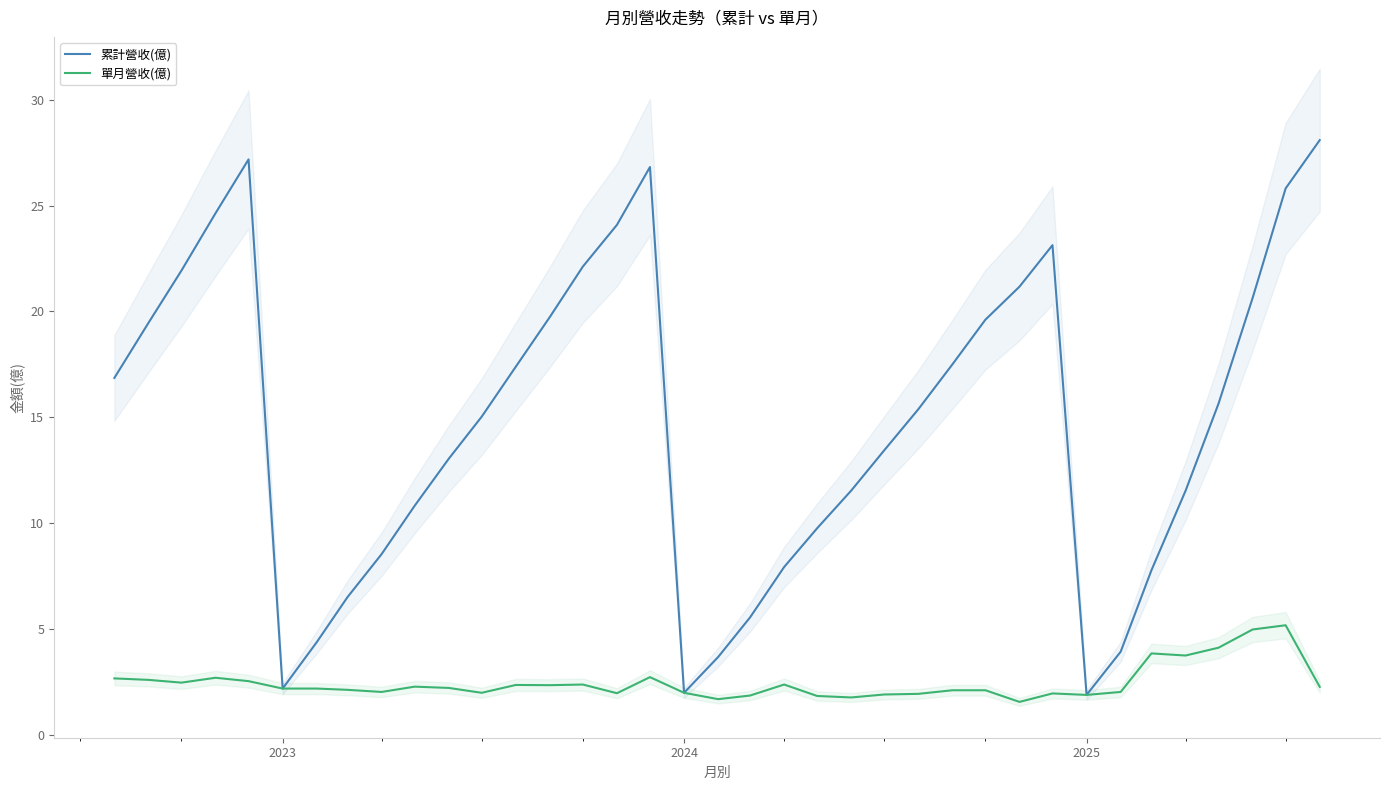

Reading left to right, list all the values displayed in this chart.

累計營收(億): 16.9	19.5	21.9	24.6	27.2	2.2	4.4	6.5	8.5	10.8	13.0	15.0	17.4	19.7	22.1	24.1	26.8	2.0	3.7	5.5	7.9	9.8	11.5	13.4	15.4	17.5	19.6	21.2	23.1	1.9	3.9	7.8	11.5	15.7	20.6	25.8	28.1
單月營收(億): 2.7	2.6	2.5	2.7	2.5	2.2	2.2	2.1	2.0	2.3	2.2	2.0	2.4	2.4	2.4	2.0	2.7	2.0	1.7	1.9	2.4	1.8	1.8	1.9	1.9	2.1	2.1	1.6	2.0	1.9	2.0	3.9	3.8	4.1	5.0	5.2	2.3